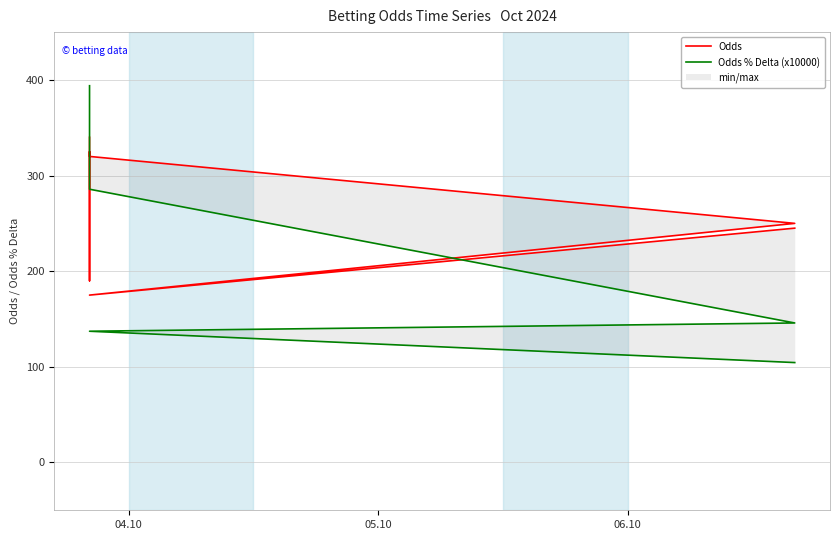

After their last crossing, which series has the higher values: Odds % Delta (x10000) or Odds?

Odds